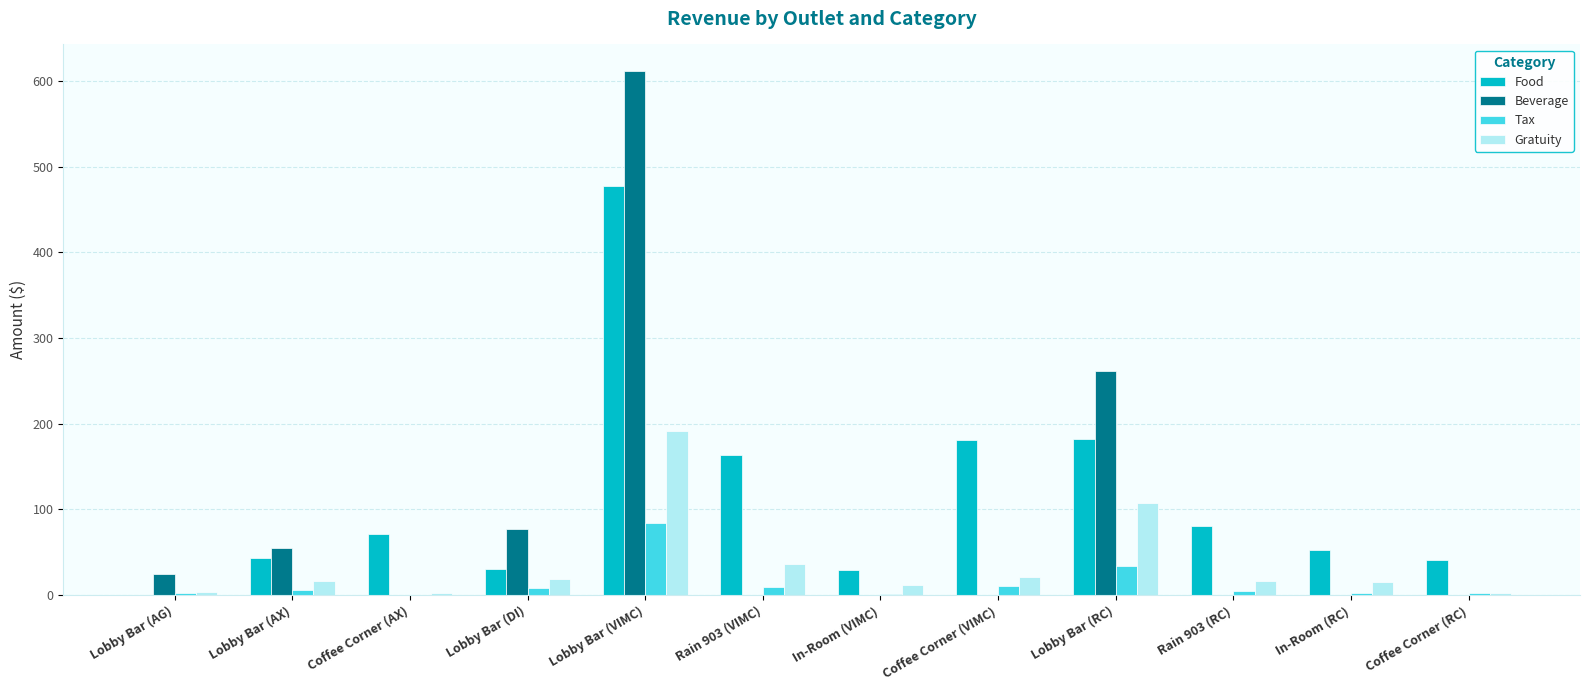

Is the value of Beverage at Coffee Corner (RC) greater than the value of Gratuity at Lobby Bar (DI)?

No